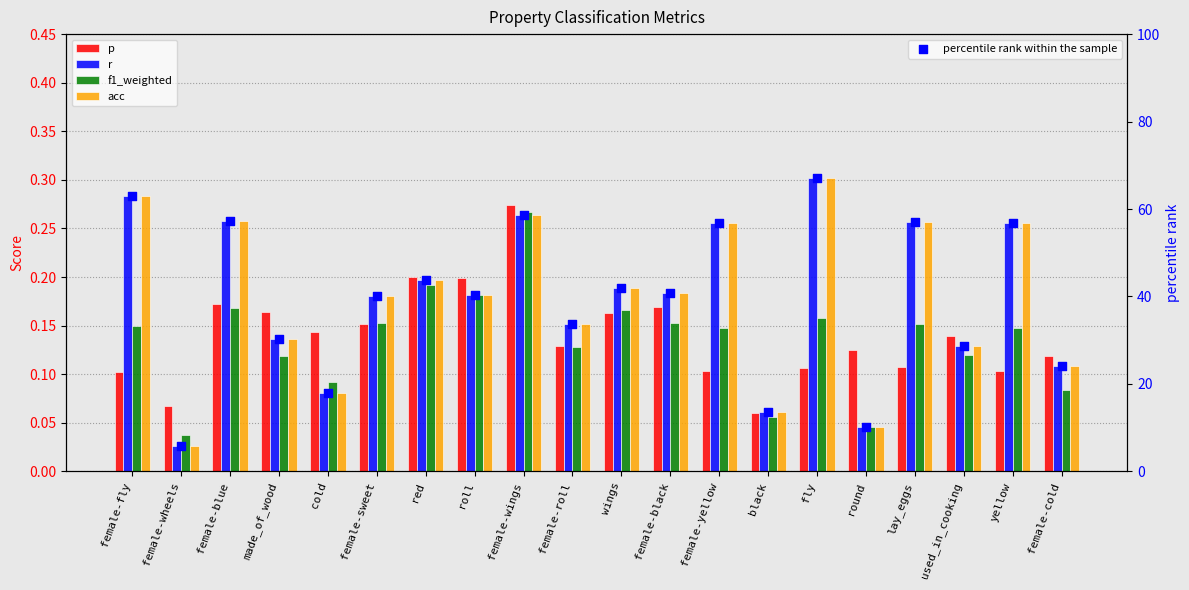

At which category is the sum across all series the highest?

fly